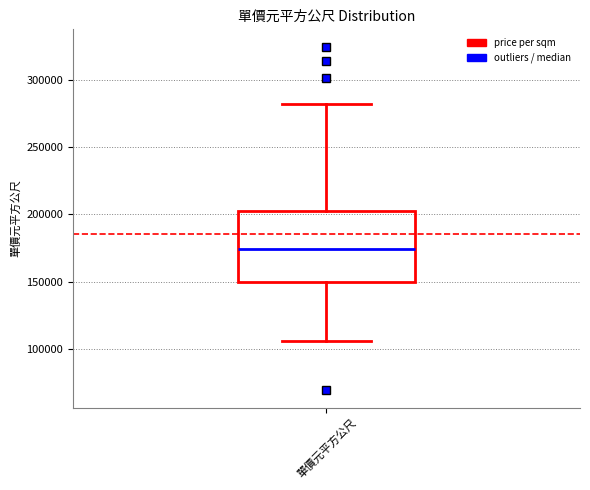

Where does the upper whisker of the box for 單價元平方公尺 end on the y-axis? The values are not printed on the chart, so give them approximately, as read against the axis.

280000